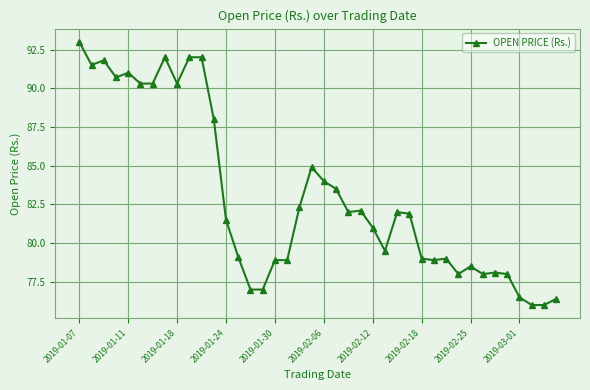

True or false: the data has more than 0 interior local peaks.

True